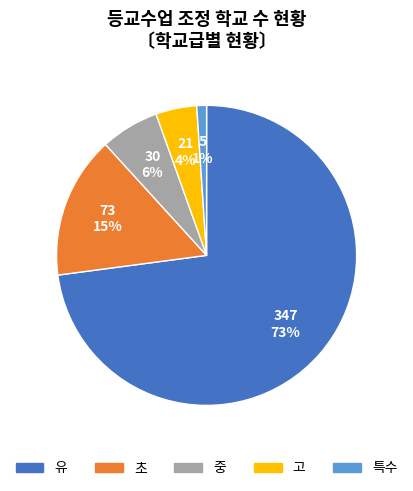

The 유 slice represents 83% of the pie. True or false?

False